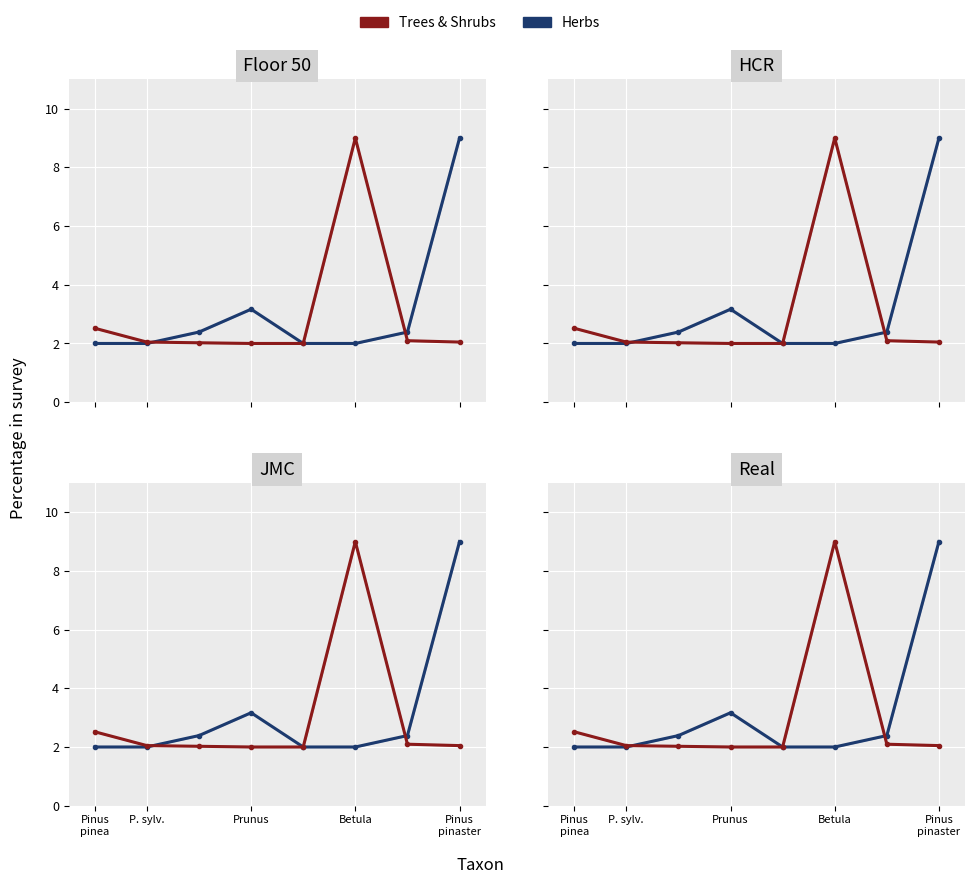

Is this an area chart (filled region under the line)?

No